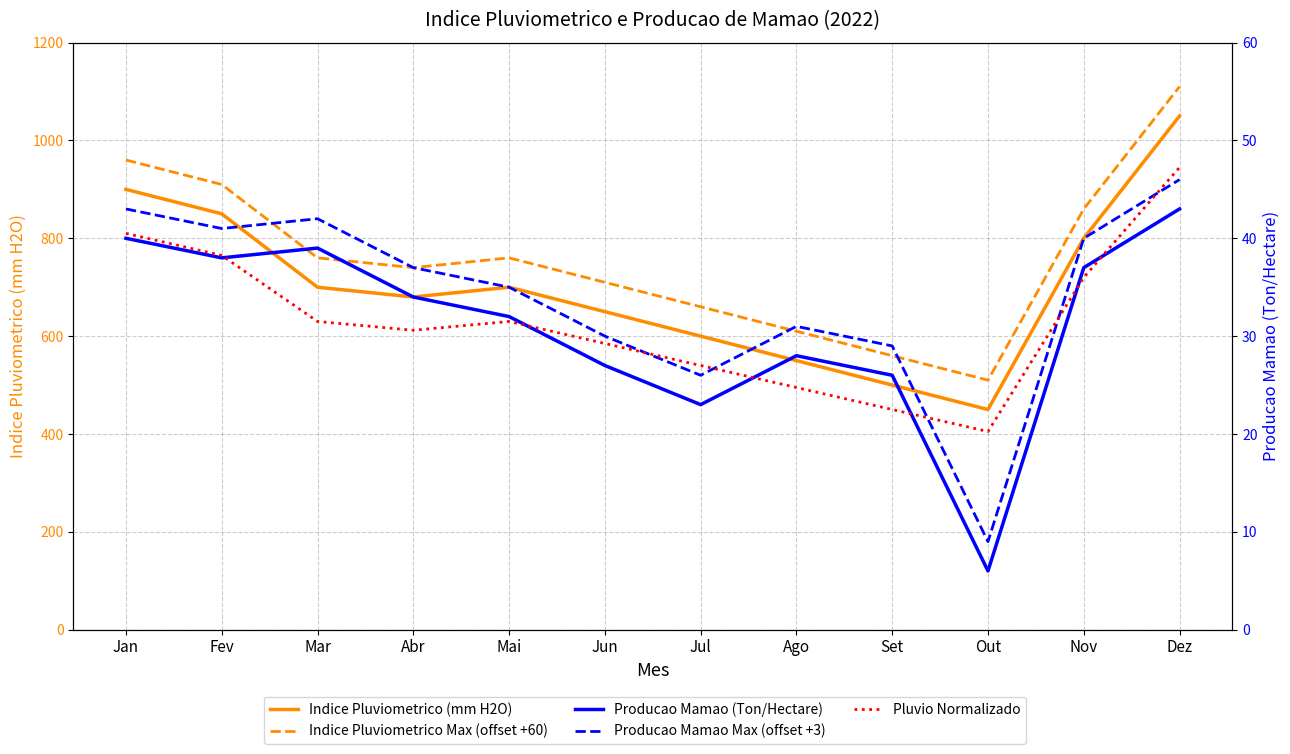

The Producao Mamao Max (offset +3) series shows 40.0 at Nov. True or false?

True